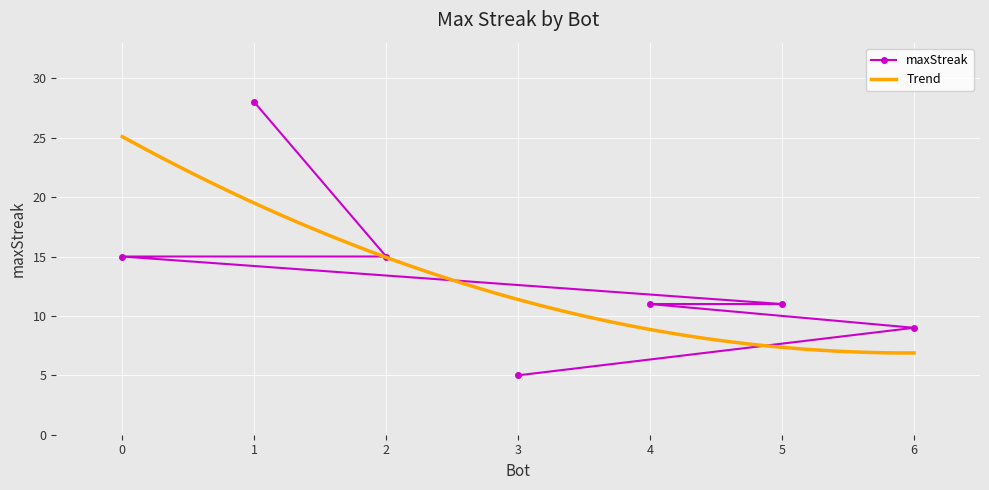

True or false: maxStreak has a value of 46 at 1.

False